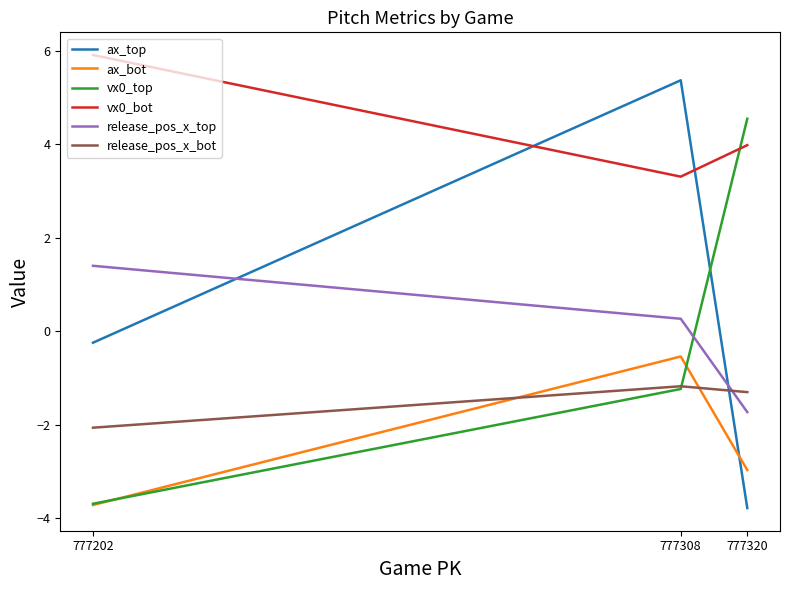

Is it true that ax_top equals -0.4 at 777202?

False